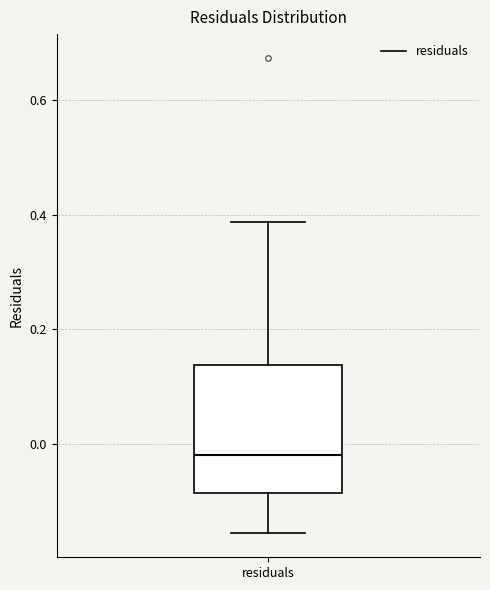

Read this box plot against the y-axis: the position of the median line, the range covered by the box, and the ends of both whiskers. The values are not printed on the chart, so give them approximately, as read against the axis.

median -0.02, box -0.08 to 0.14, whiskers -0.16 to 0.38